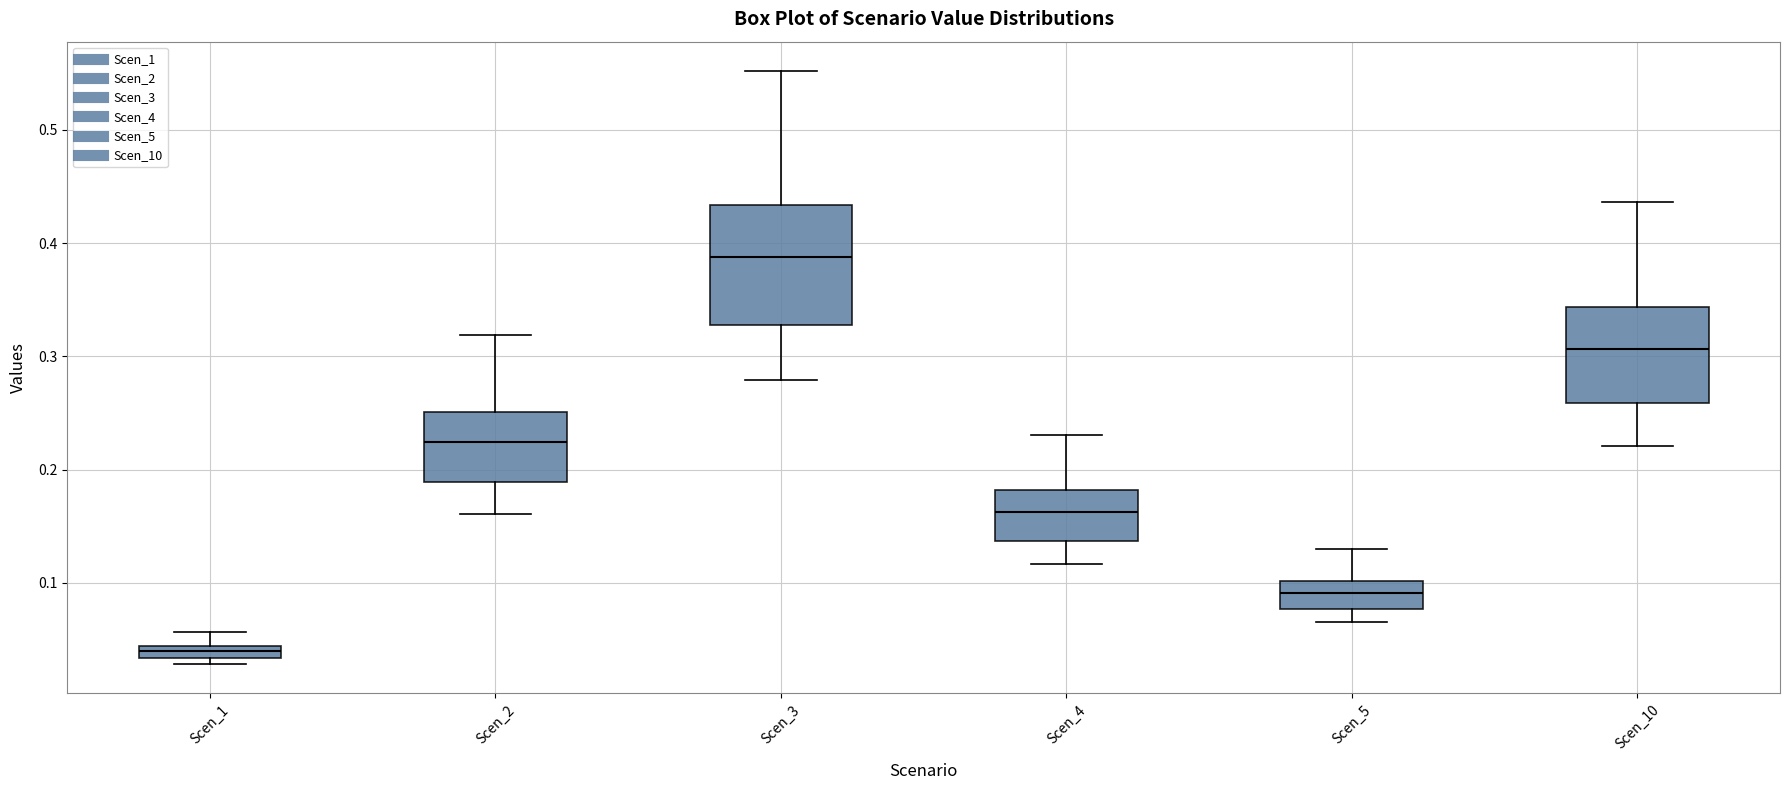

Which box's median line is the highest?

Scen_3